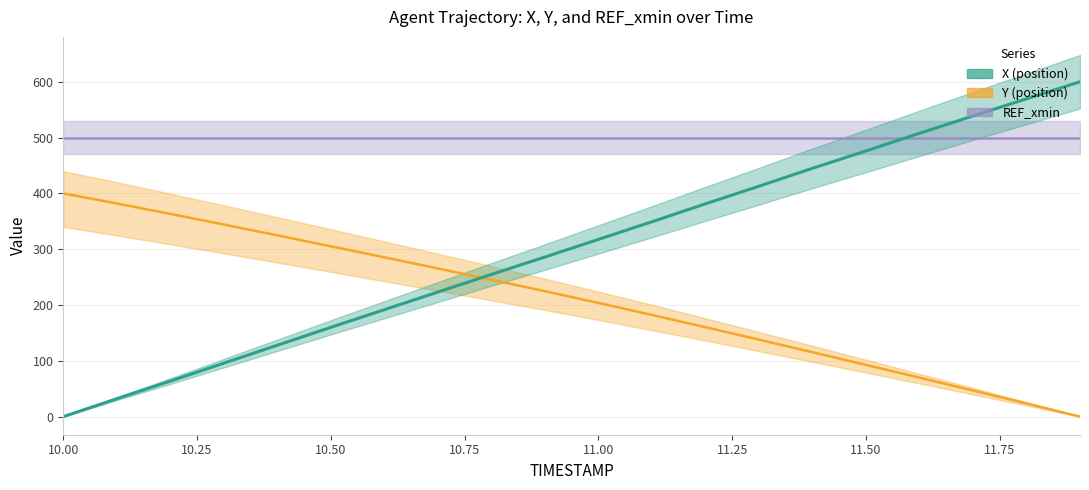

True or false: Y has a value of 147.1 at 11.5.

False